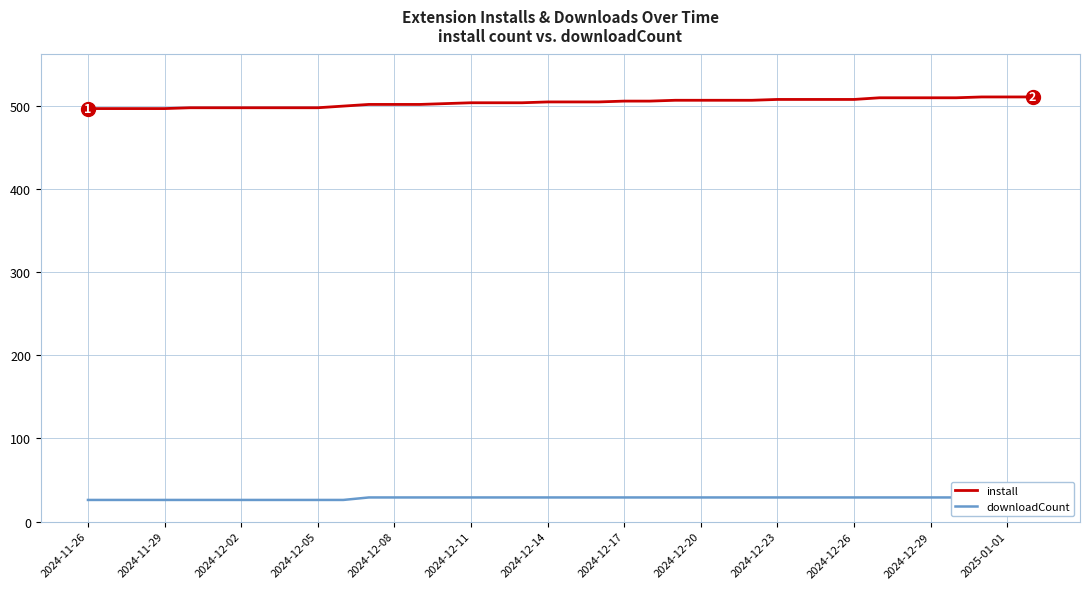

What are all the series names shown in the legend?

install, downloadCount